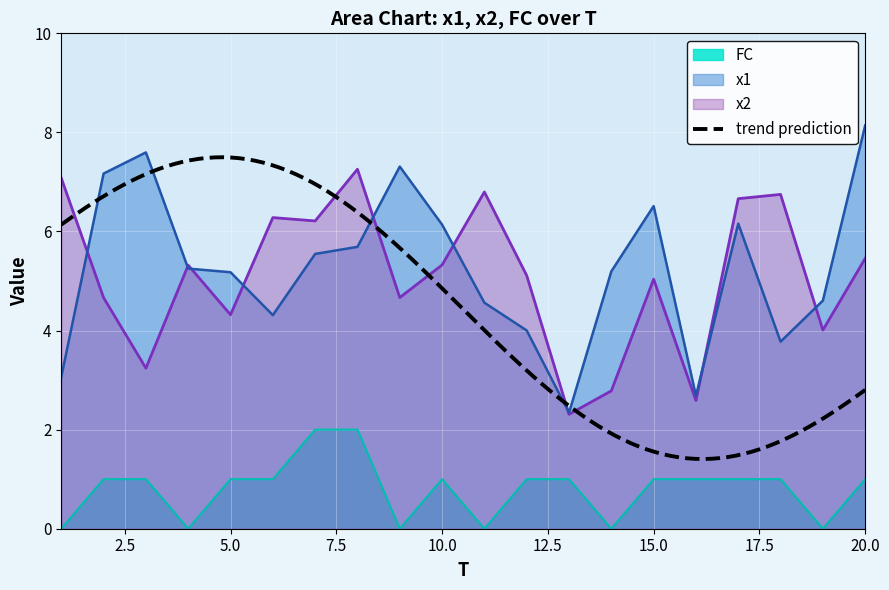

Which category has the lowest value in the FC series?

1